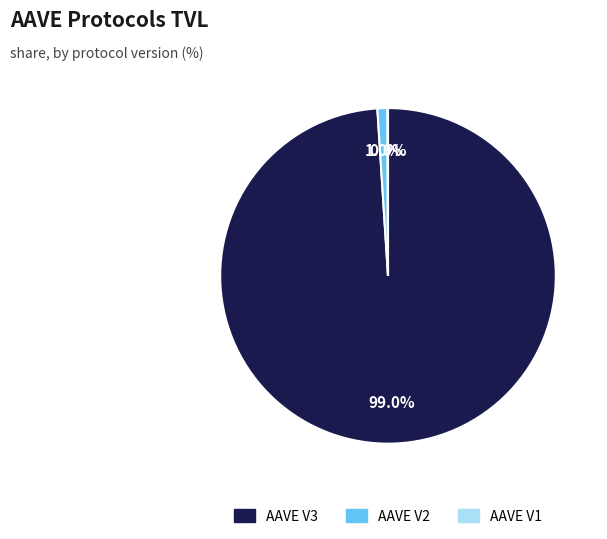

Which category has the biggest portion of the pie?

AAVE V3